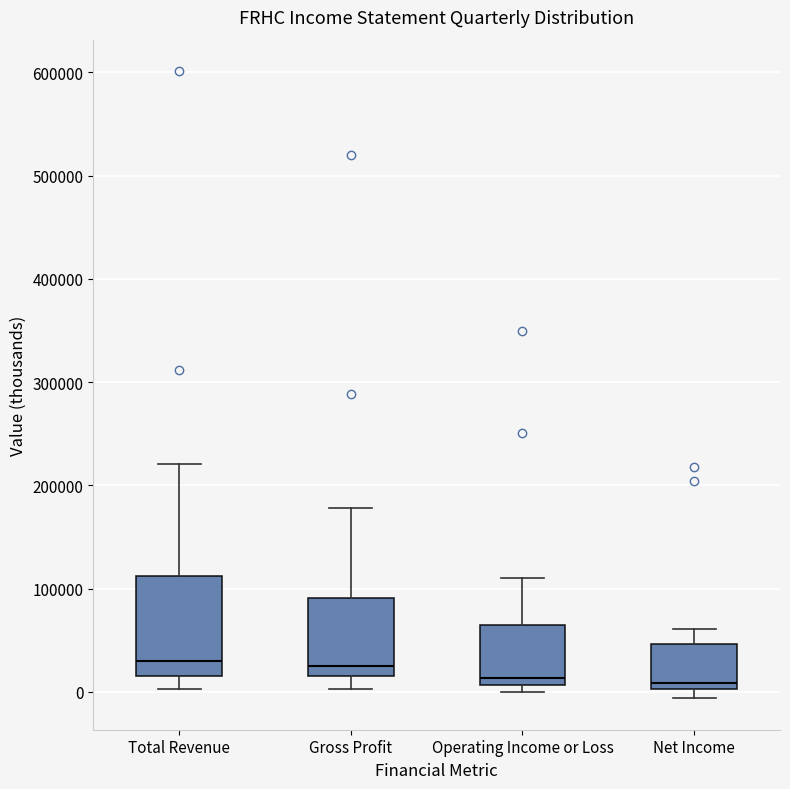

Comparing the boxes themselves (not the whiskers), which one is the tallest?

Total Revenue